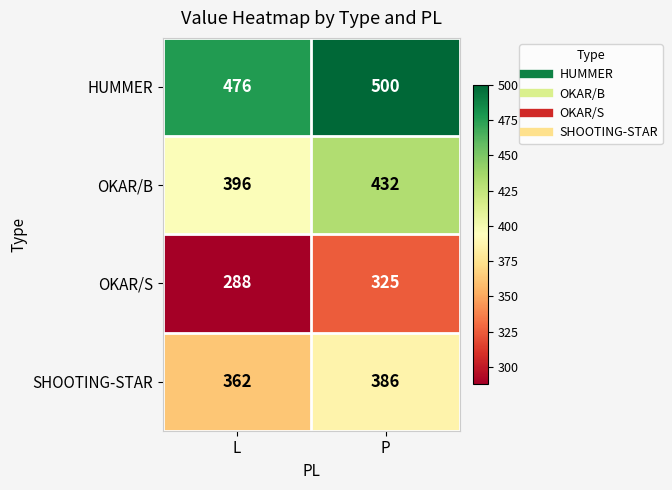

What is the difference between the OKAR/S values at L and P?

37